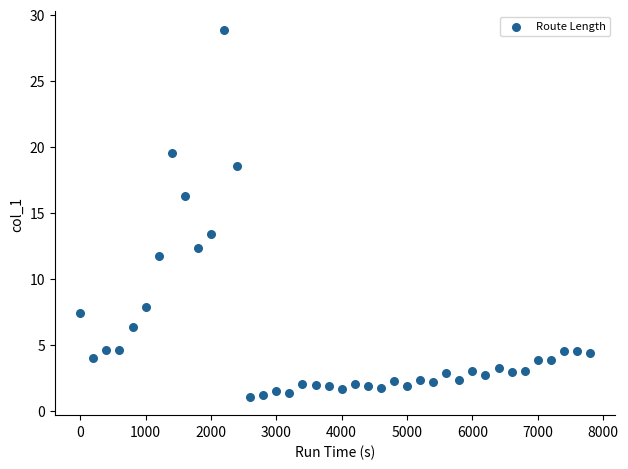

What is the range of Y values (max minus min)?

27.8